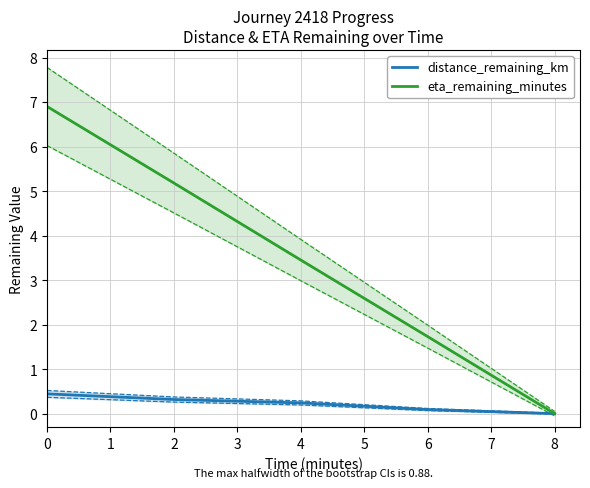

How many distance_remaining_km values are between 0 and 1?

5